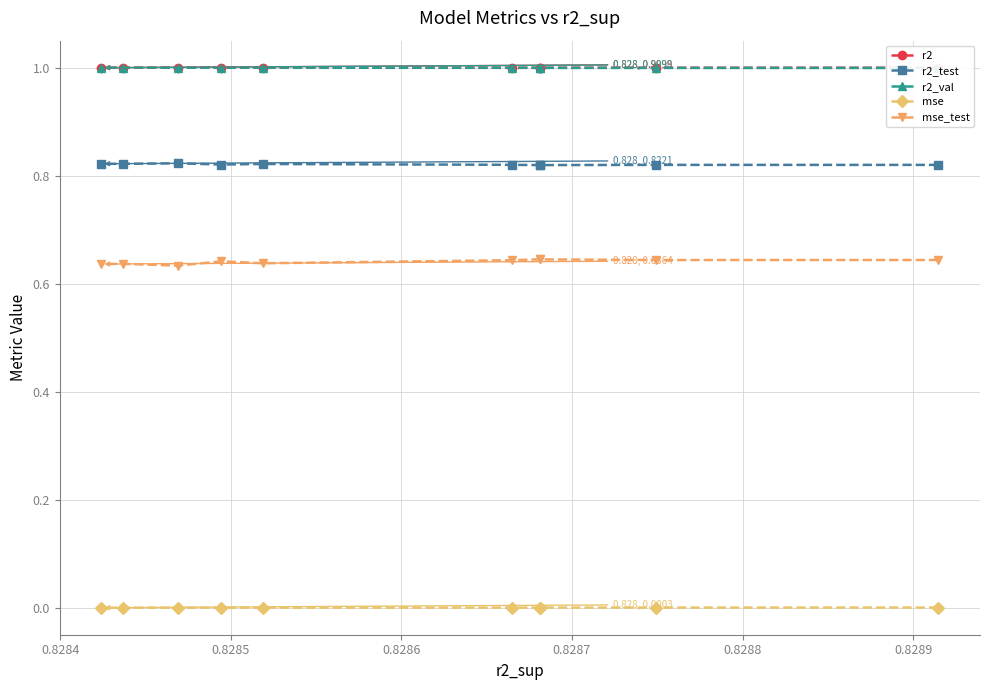

Is the value of mse at 0.8289 greater than the value of r2_test at 0.8286?

No